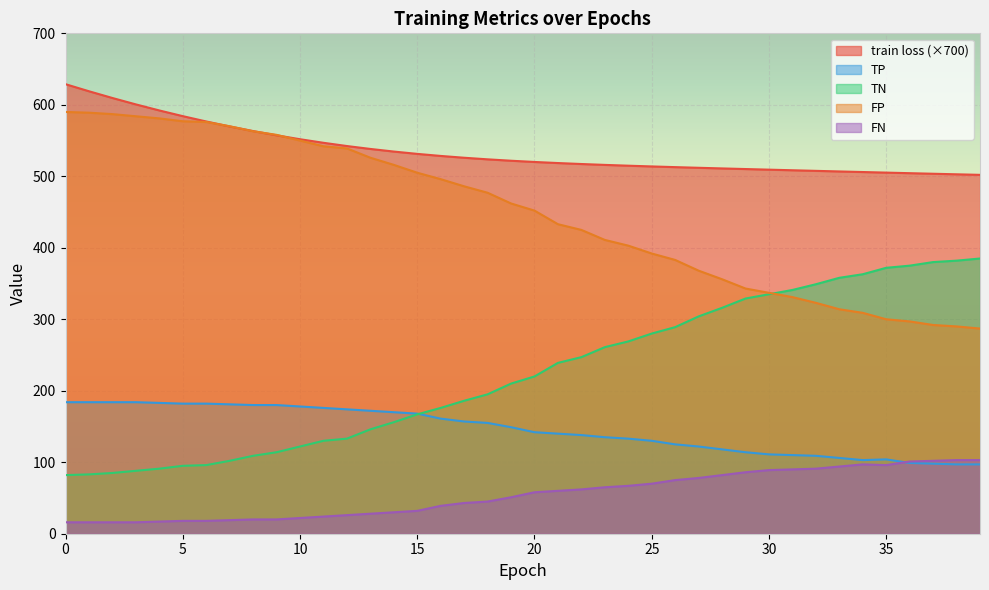

How many data points in FP are above 462?

19